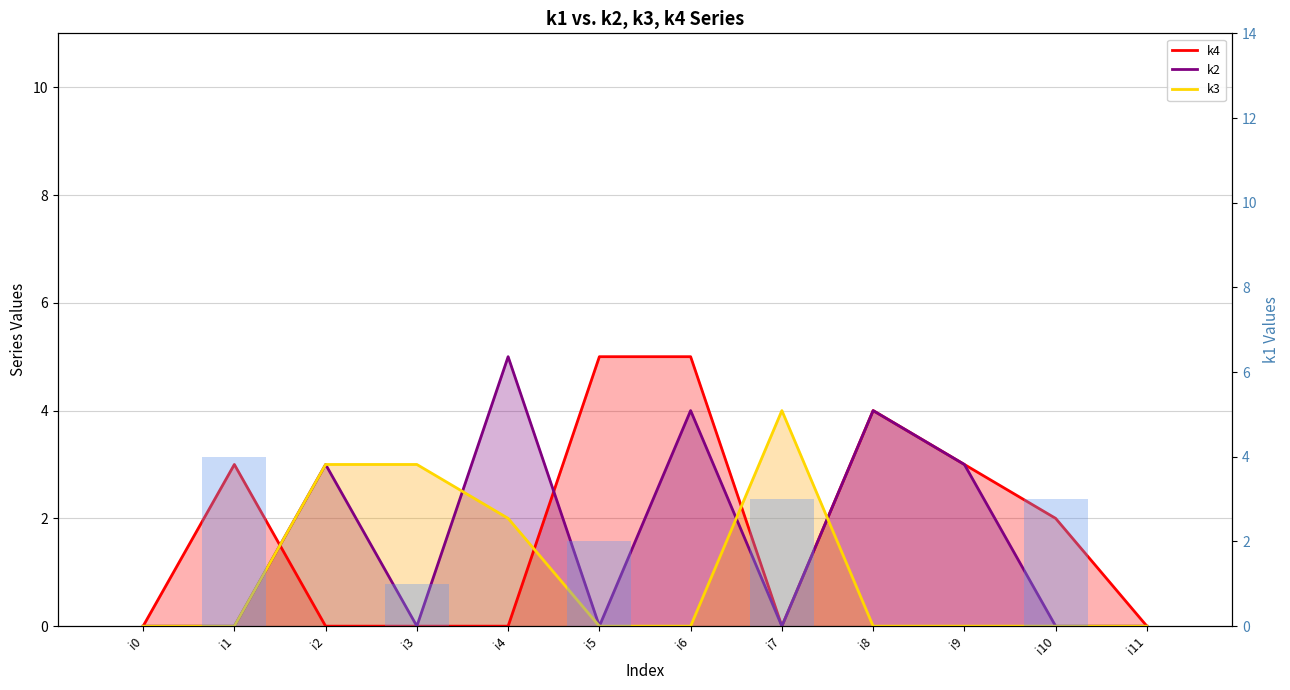

How many values in k3 are above zero?

4